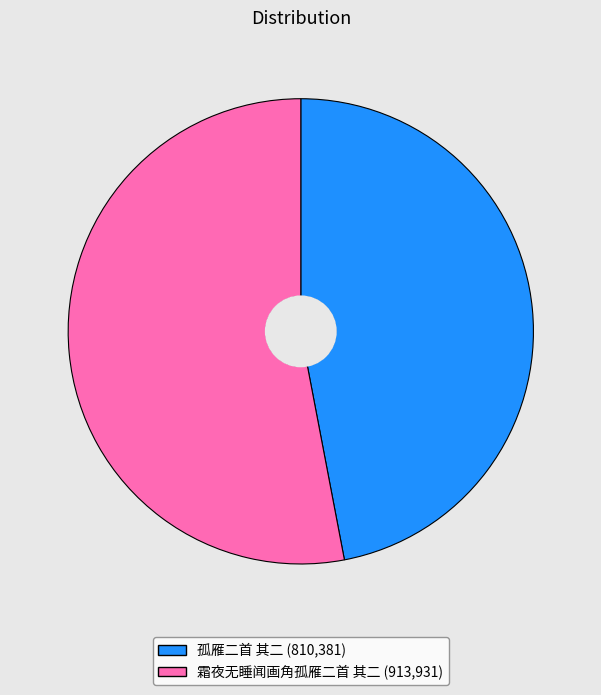

True or false: 霜夜无睡闻画角孤雁二首 其二 accounts for 61% of the total.

False